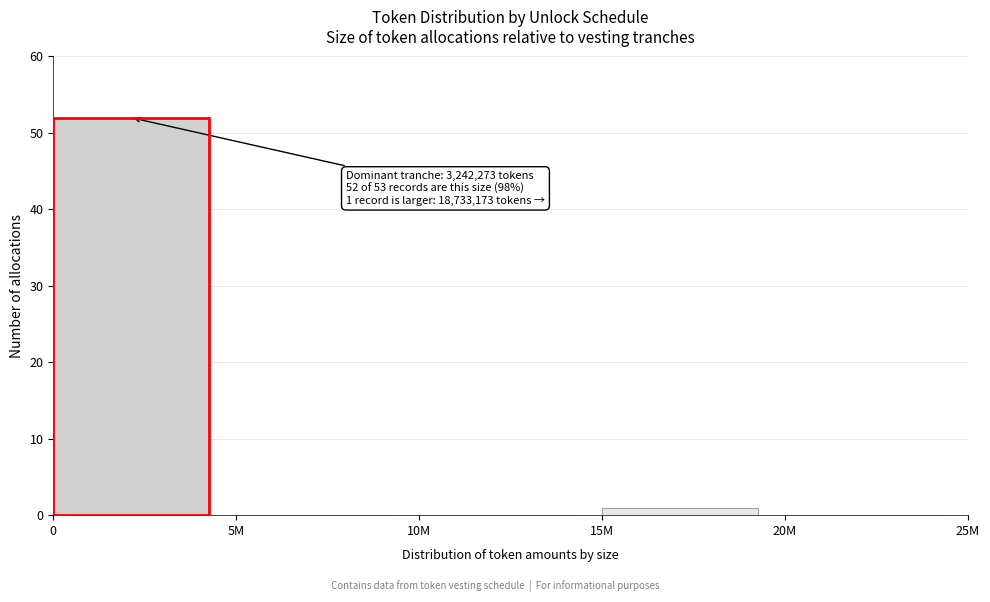

Reading left to right, list all the values displayed in this chart.

0=52	5M=0	10M=0	15M=1	20M=0